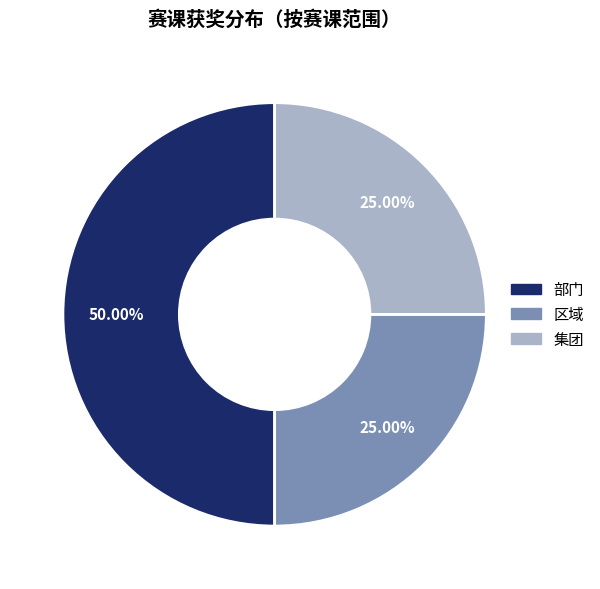

The 集团 slice represents 17% of the pie. True or false?

False